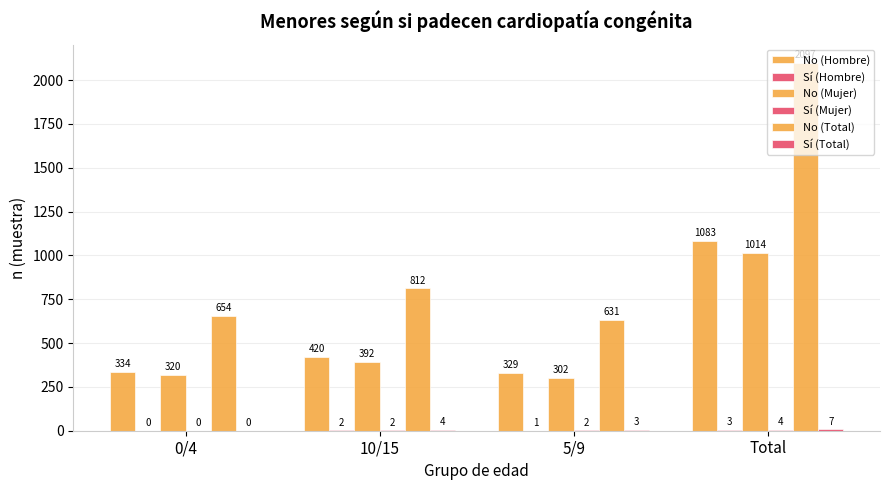

What is the sum of all No (Mujer) values?

2028